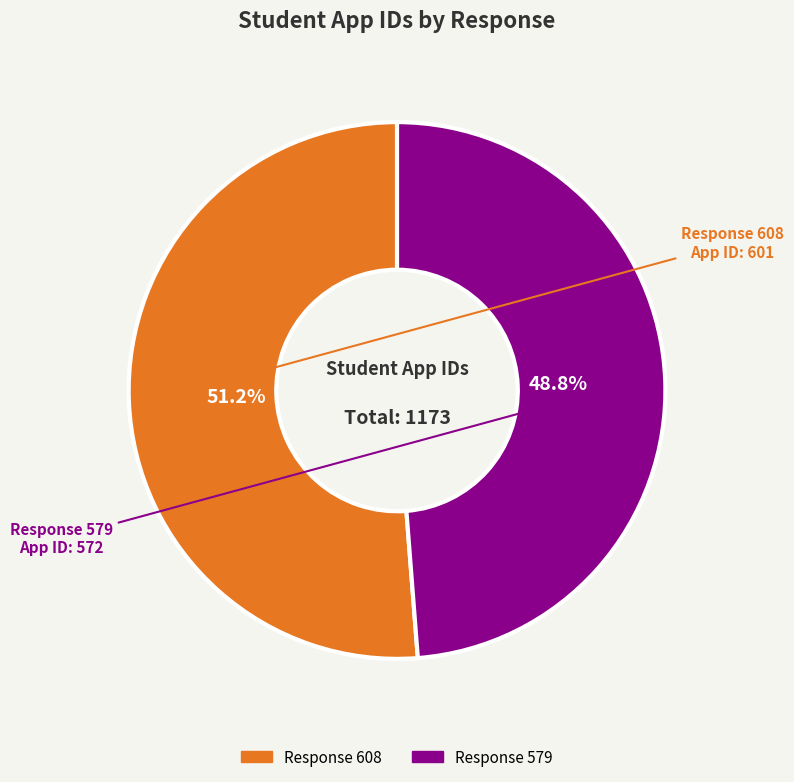

Is there a majority slice in this chart?

Yes